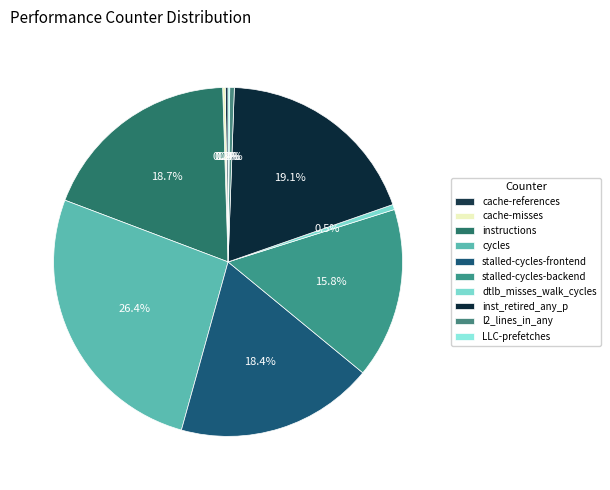

Count the number of slices in the pie.

10